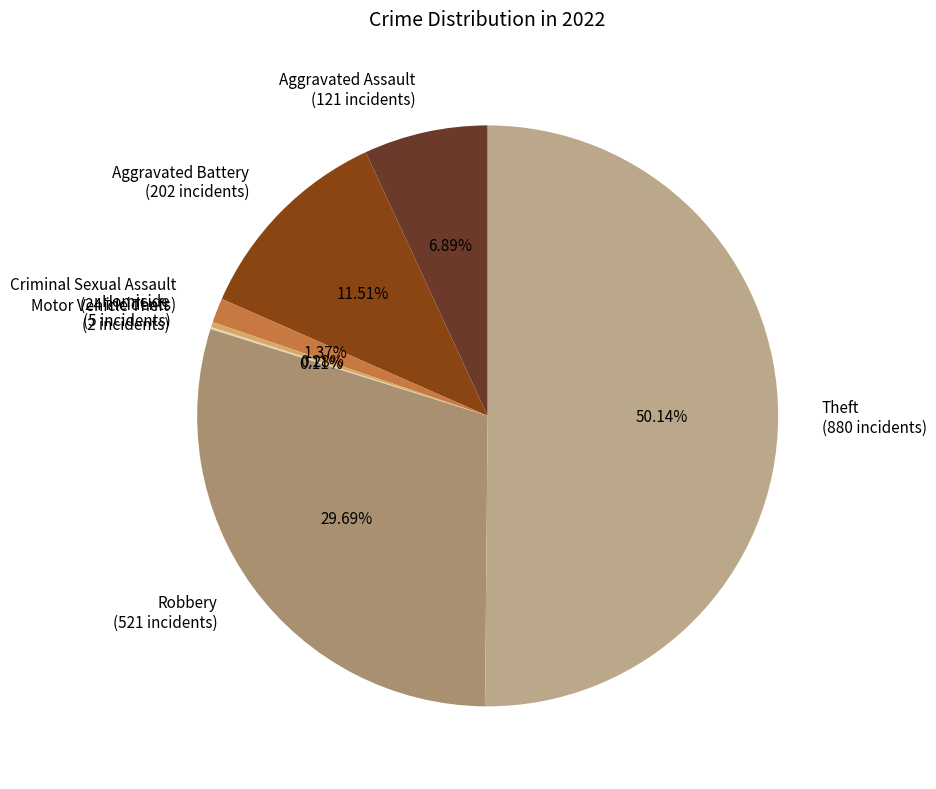

Is the sum of Aggravated Battery (202 incidents) and Homicide (5 incidents) greater than half?

No